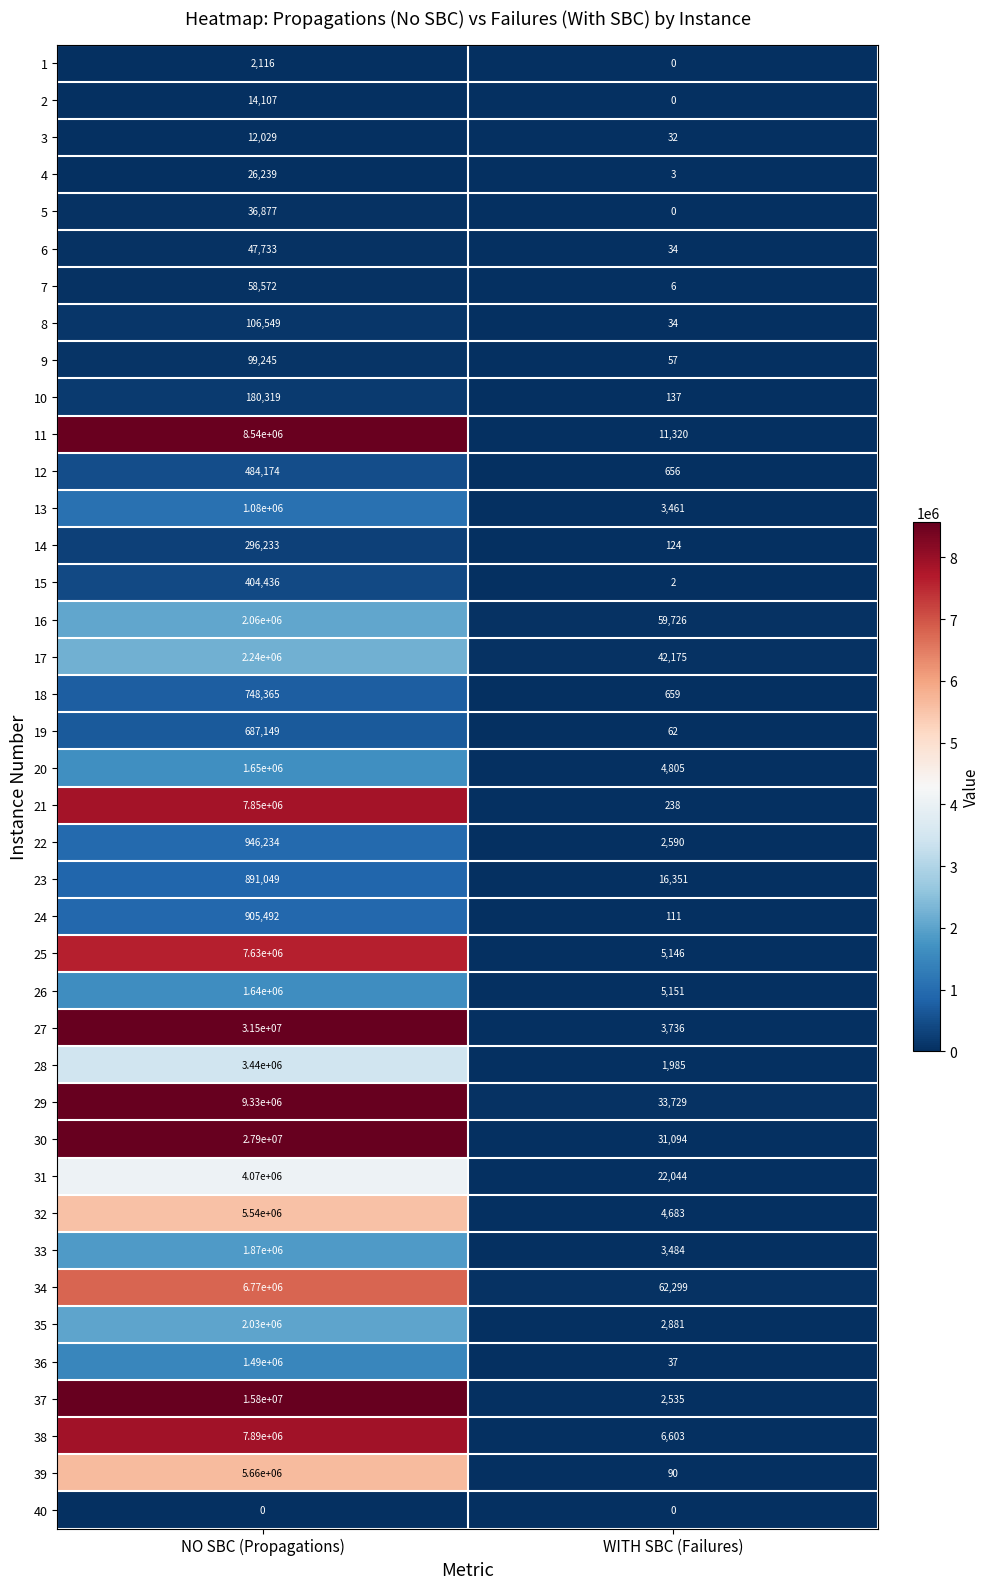

What is the difference between the maximum and minimum values in the 22 series?

943644